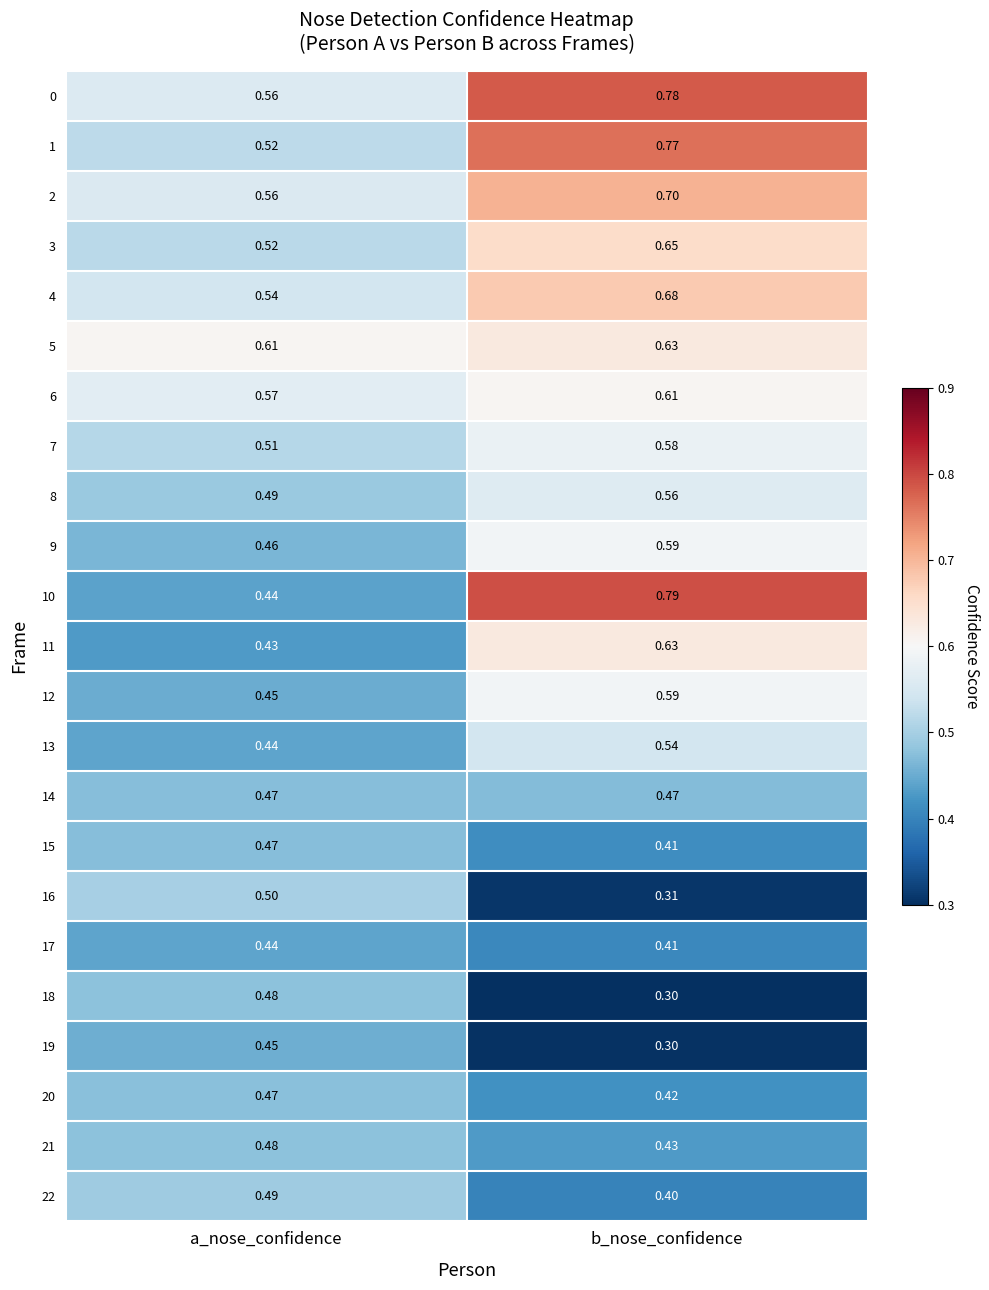

How many data points does each series have?

2